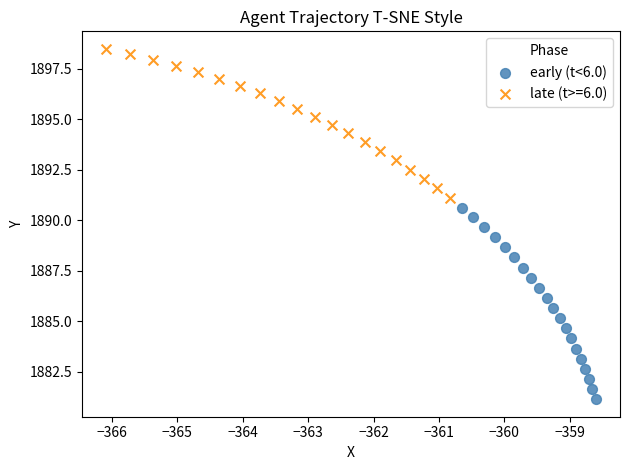

Which series has the widest spread of Y values?

early (t<6.0)